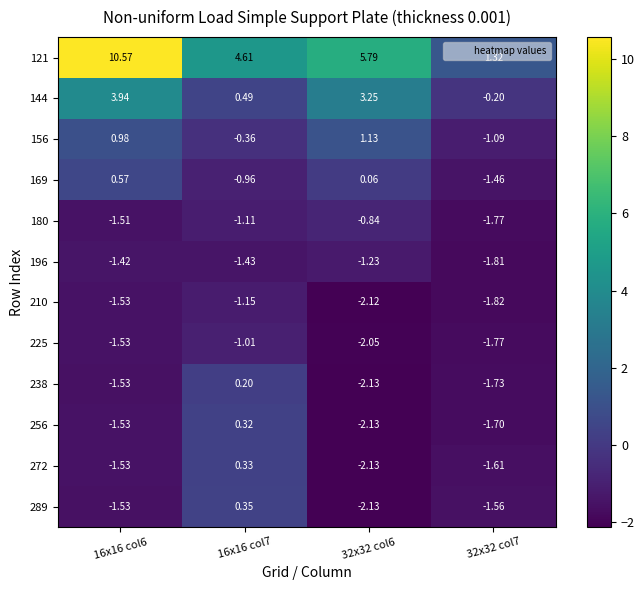

Is the value of 225 at 16x16 col6 greater than the value of 272 at 32x32 col6?

Yes